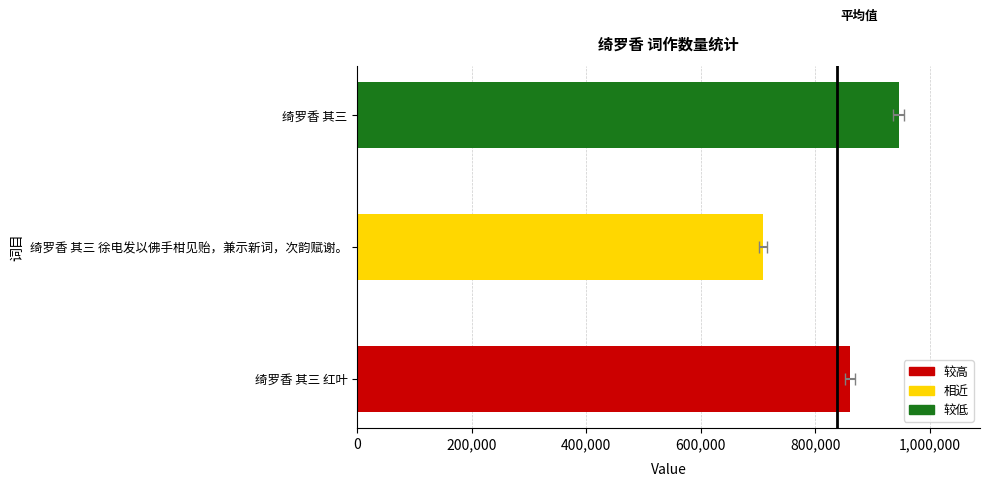

What is the maximum value shown in the chart?

945871